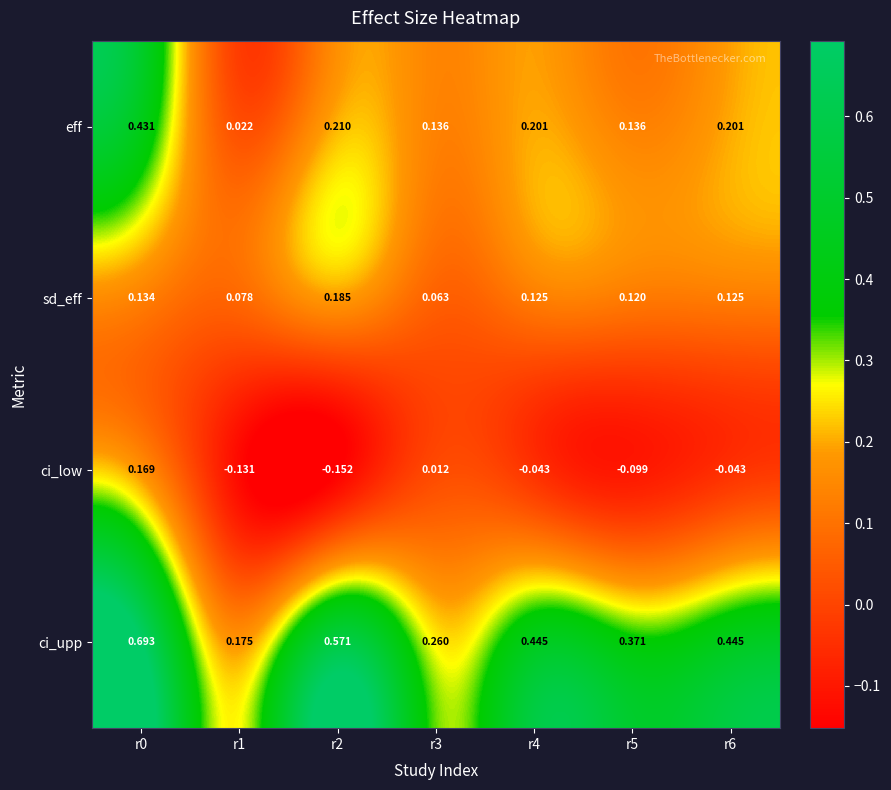

Which series has the largest range (max minus min)?

ci_upp